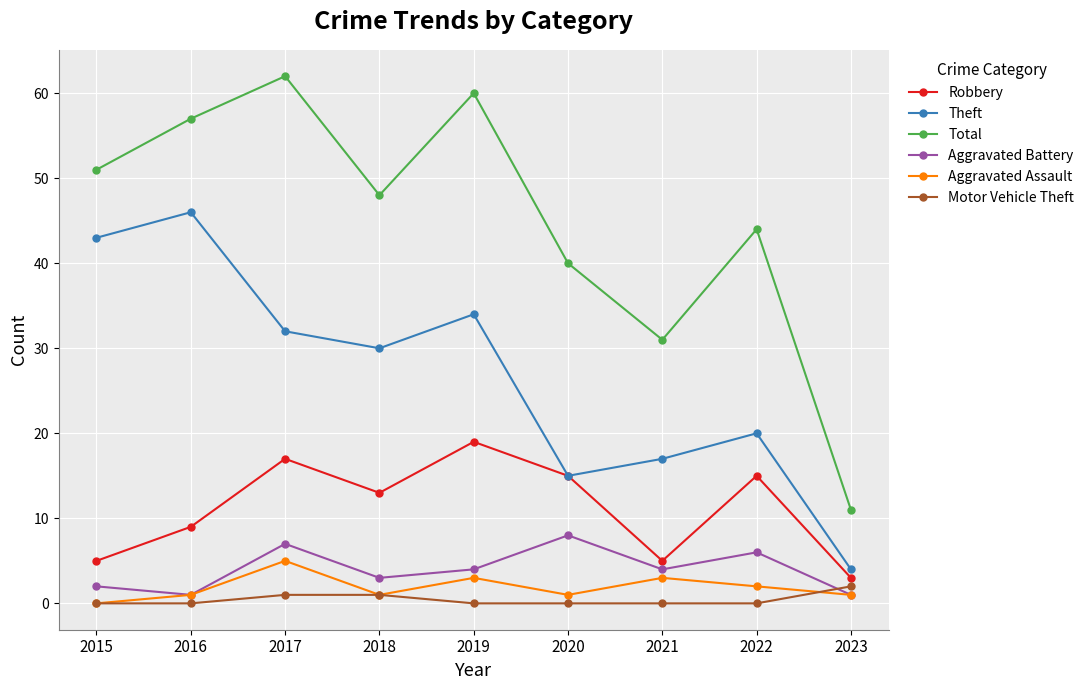

Where does the Total series first go above 48?

2015